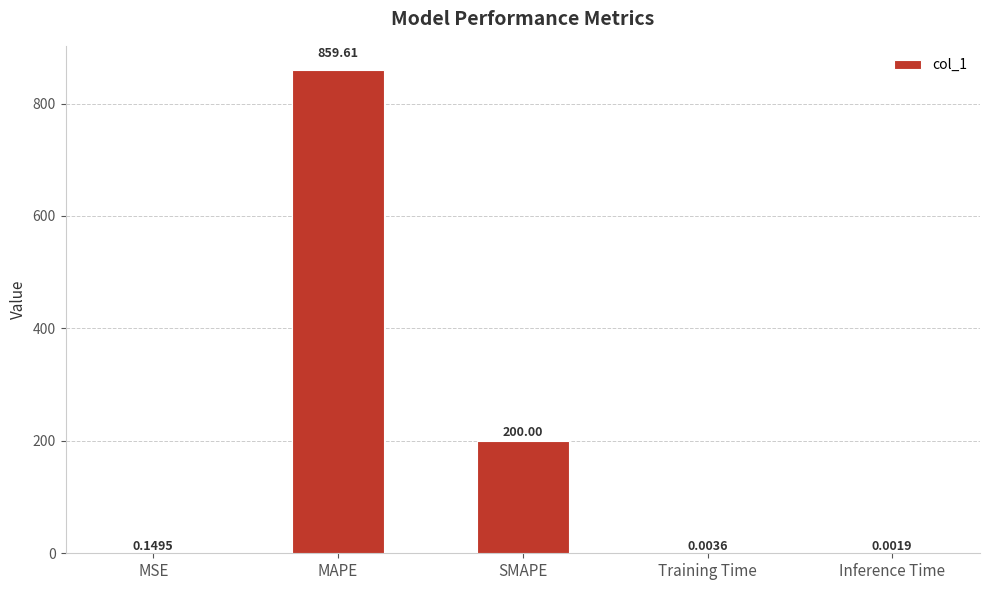

What is the greatest value displayed?

859.6